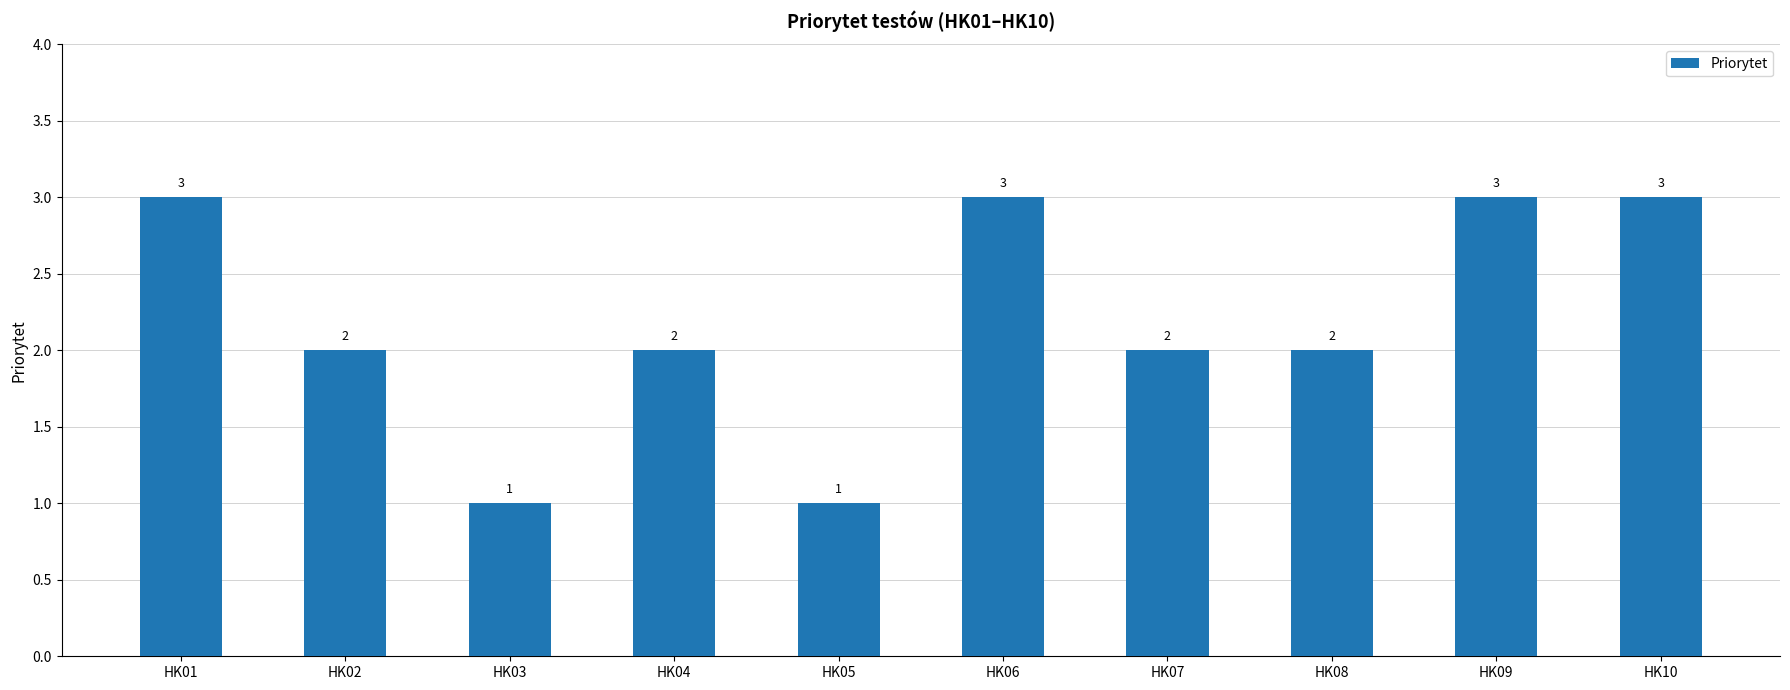

What is the value of the 8th bar from the left?

2